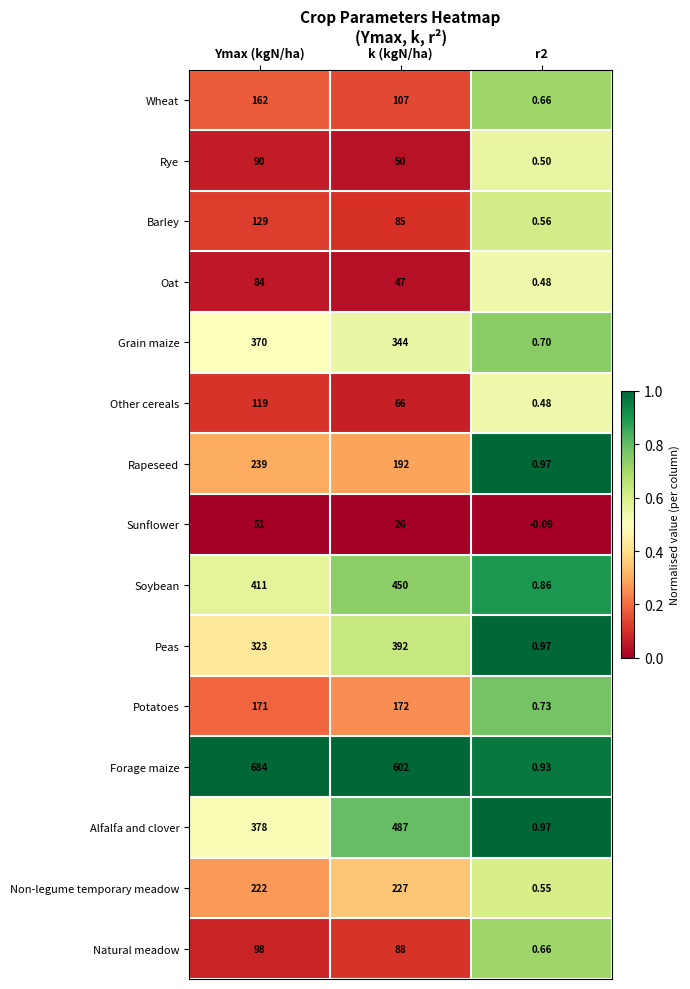

Which series has the largest total across all categories?

Forage maize